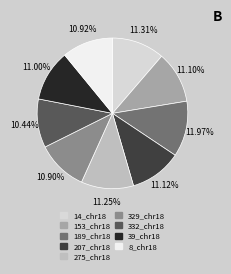

To the nearest percent, what is the difference between the largest and smallest slice percentages?

2%